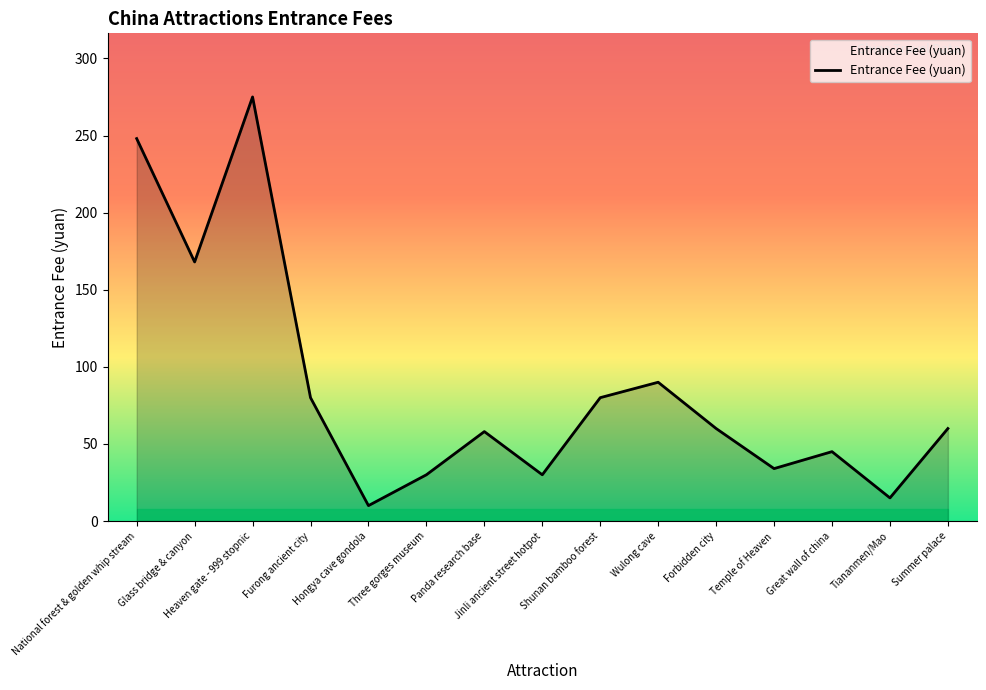

Where is the data nearest to the value 142?

Glass bridge & canyon